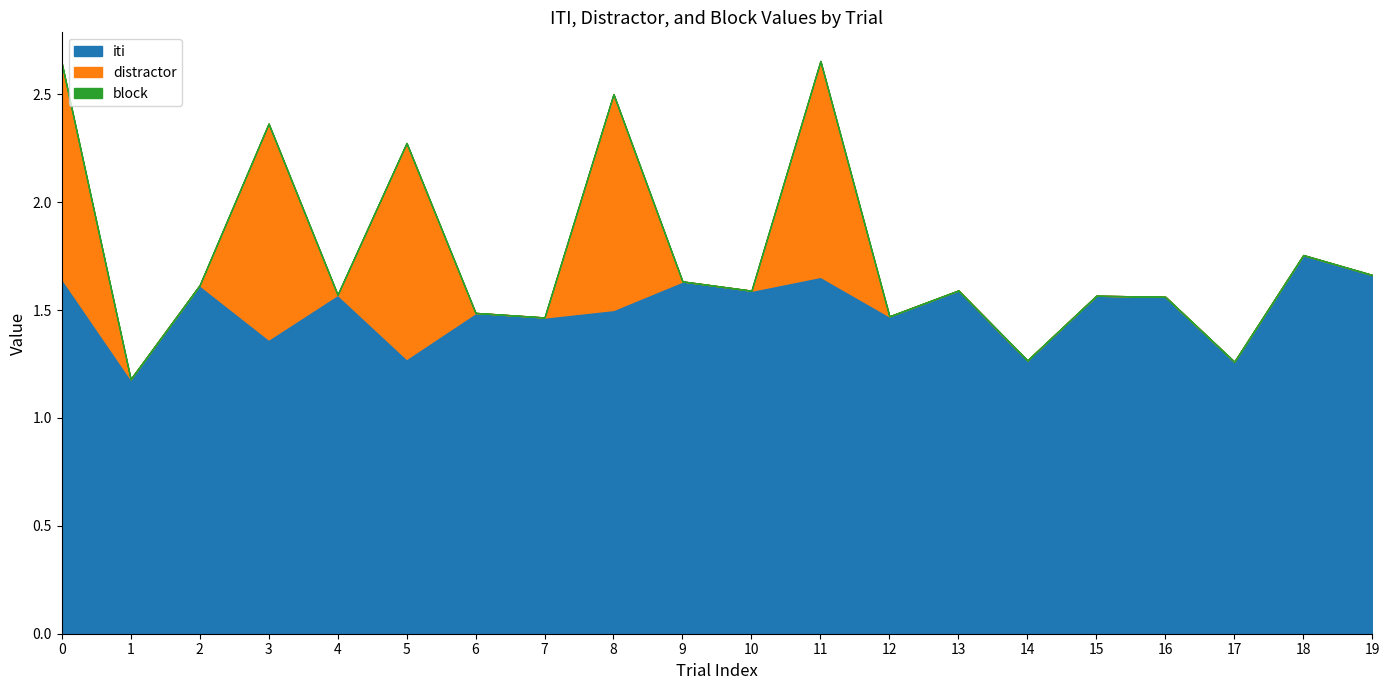

True or false: distractor has a value of 1.6 at 8.

False